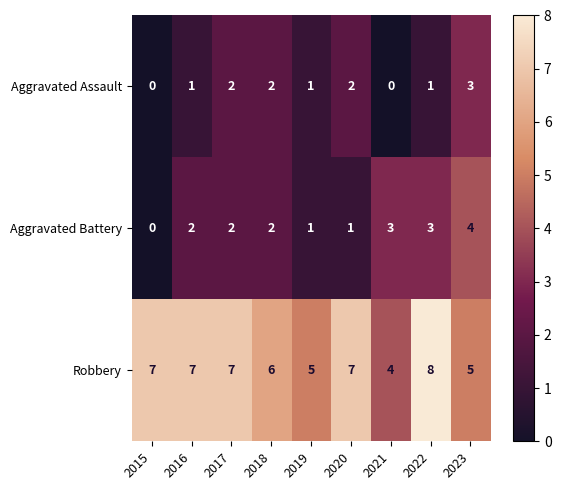

What is the greatest value displayed?

8